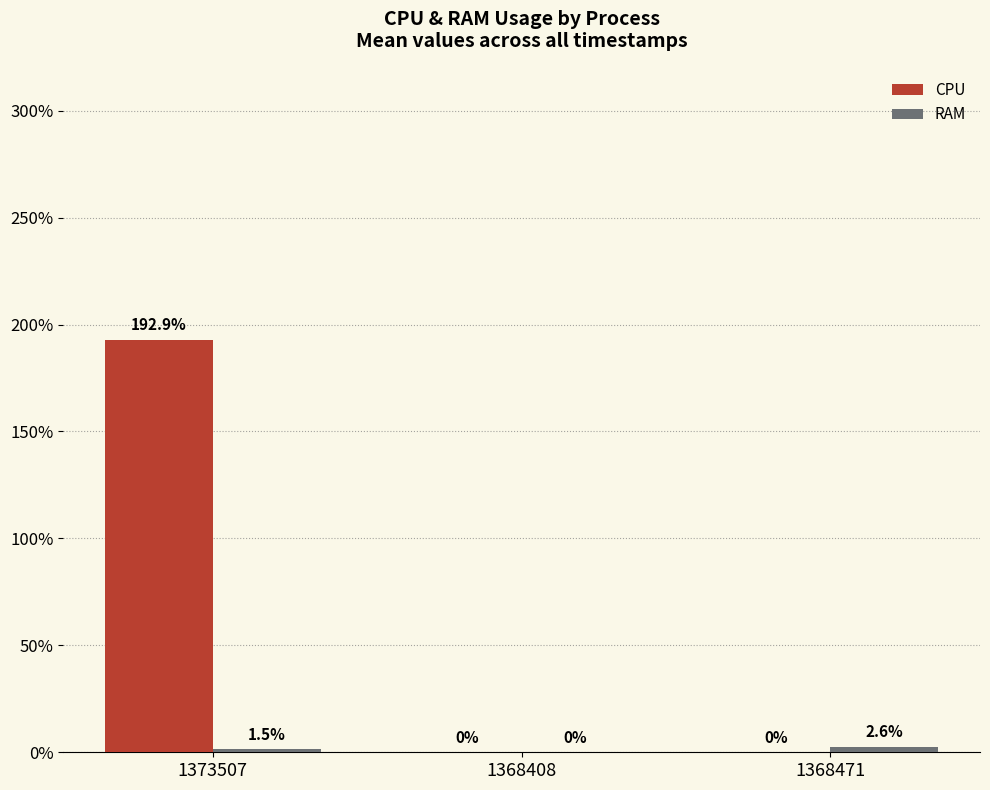

What is the average value of the CPU series?

64.3